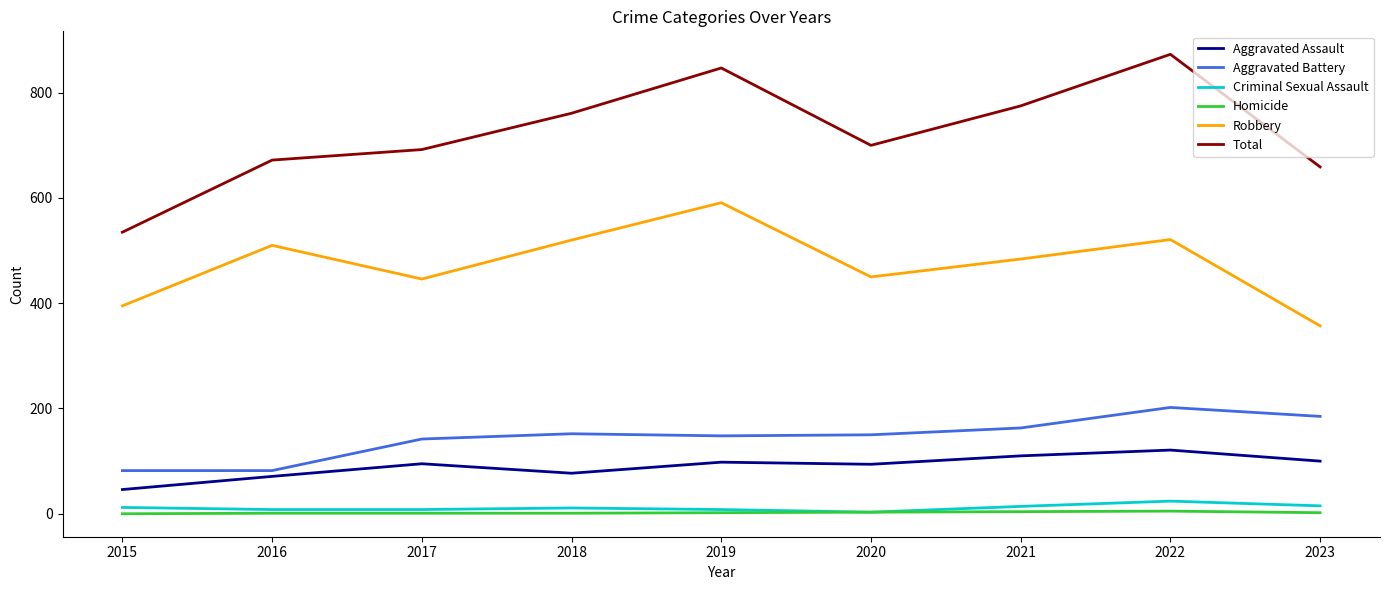

What is the minimum value for Total?

535